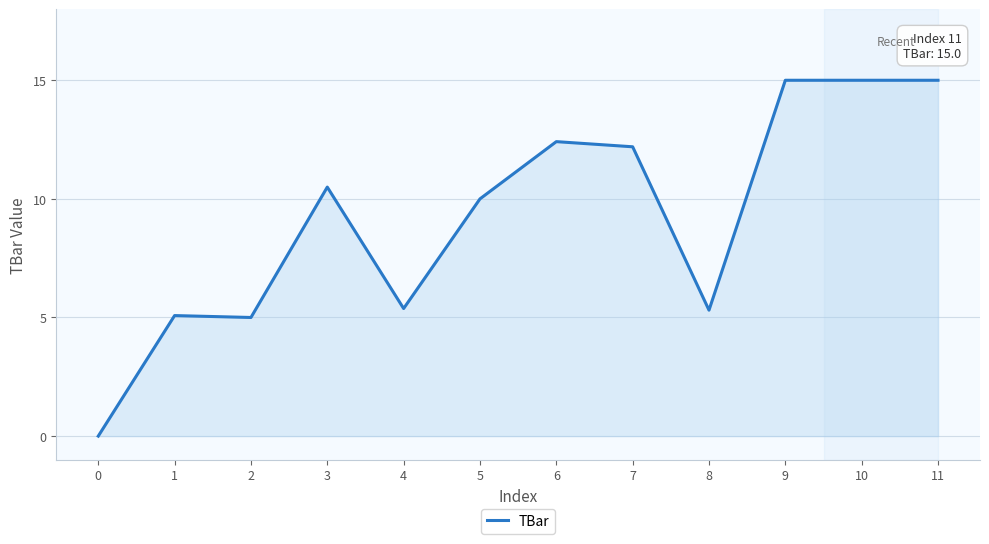

What is the difference between the values at 8 and 2?

0.3